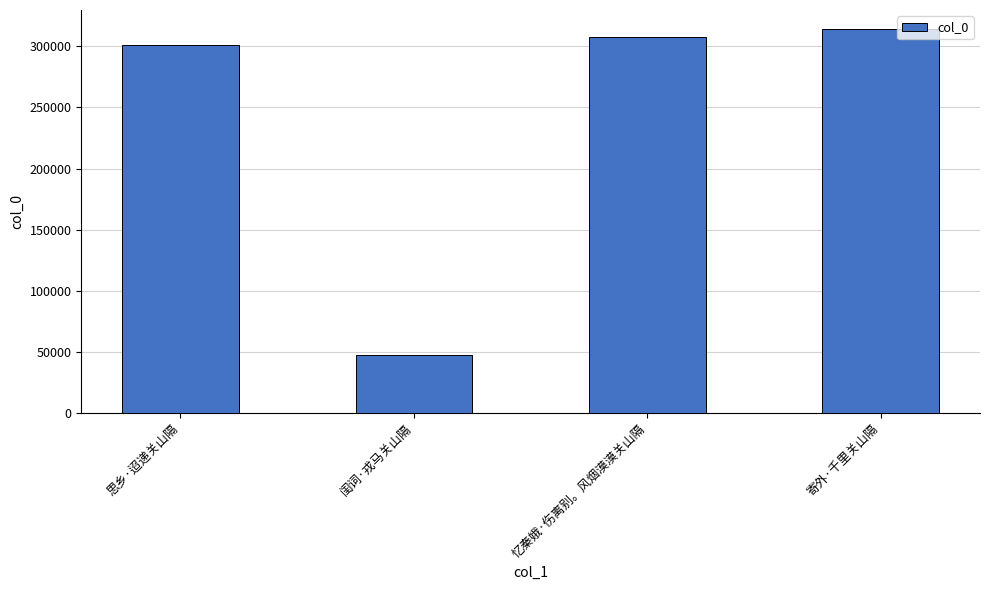

What is the ratio of the value at 忆秦娥·伤离别。风烟漠漠关山隔 to the value at 闺词·戎马关山隔?

6.5